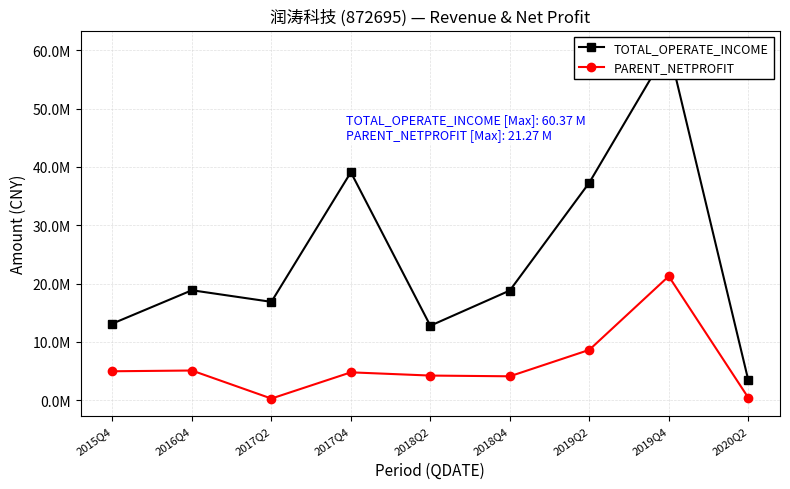

True or false: TOTAL_OPERATE_INCOME and PARENT_NETPROFIT intersect in this chart.

False